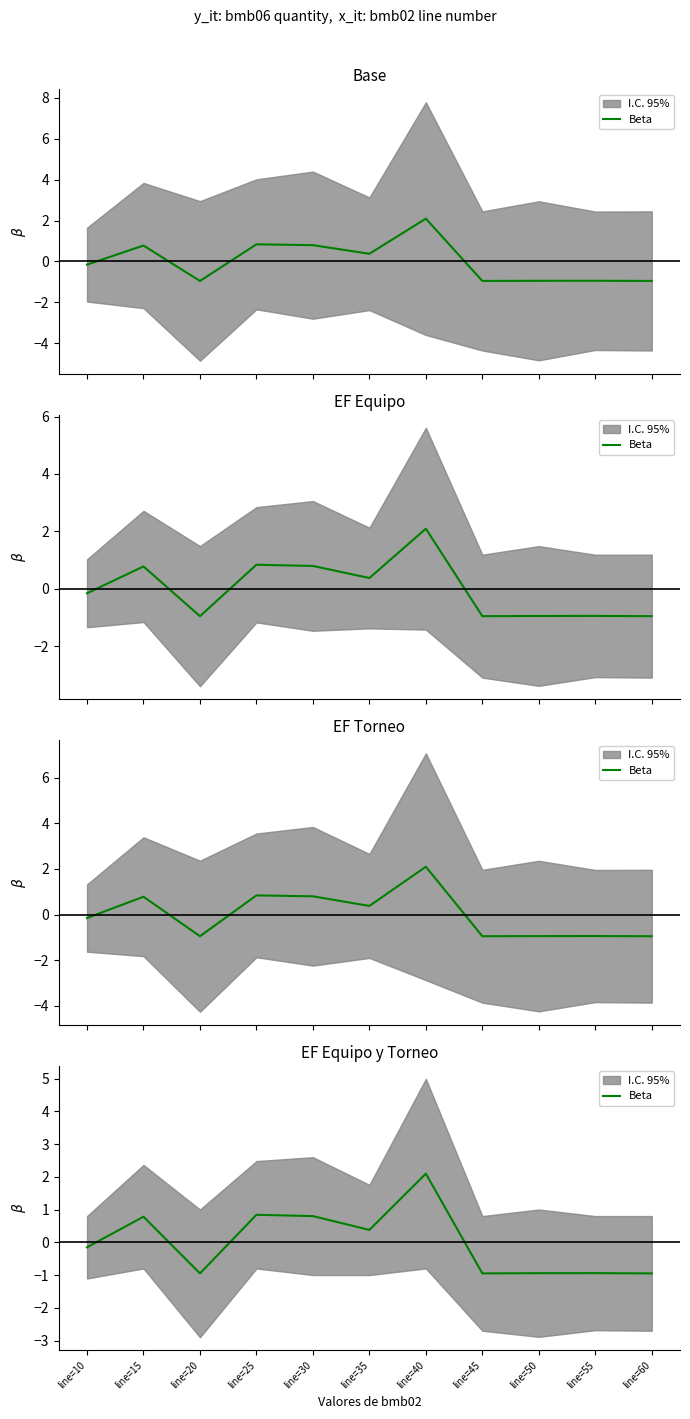

What is the maximum value shown in the chart?

2.1